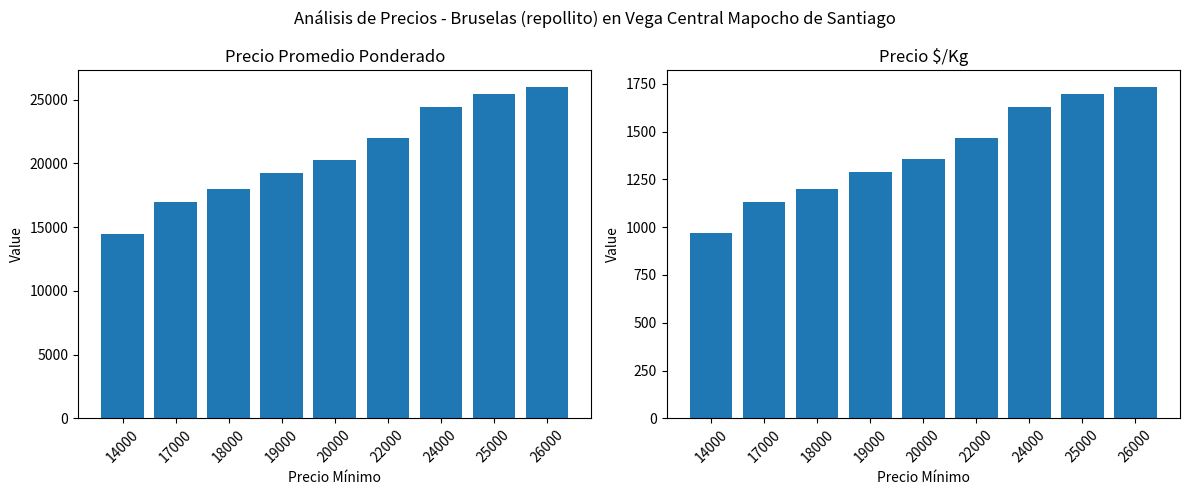

Reading left to right, extract all data points from this chart.

Precio promedio ponderado: 14000=14500	17000=17000	18000=18000	19000=19278	20000=20312	22000=22000	24000=24468	25000=25420	26000=26000
Precio $/Kg: 14000=967	17000=1133	18000=1200	19000=1286	20000=1354	22000=1467	24000=1631	25000=1695	26000=1733